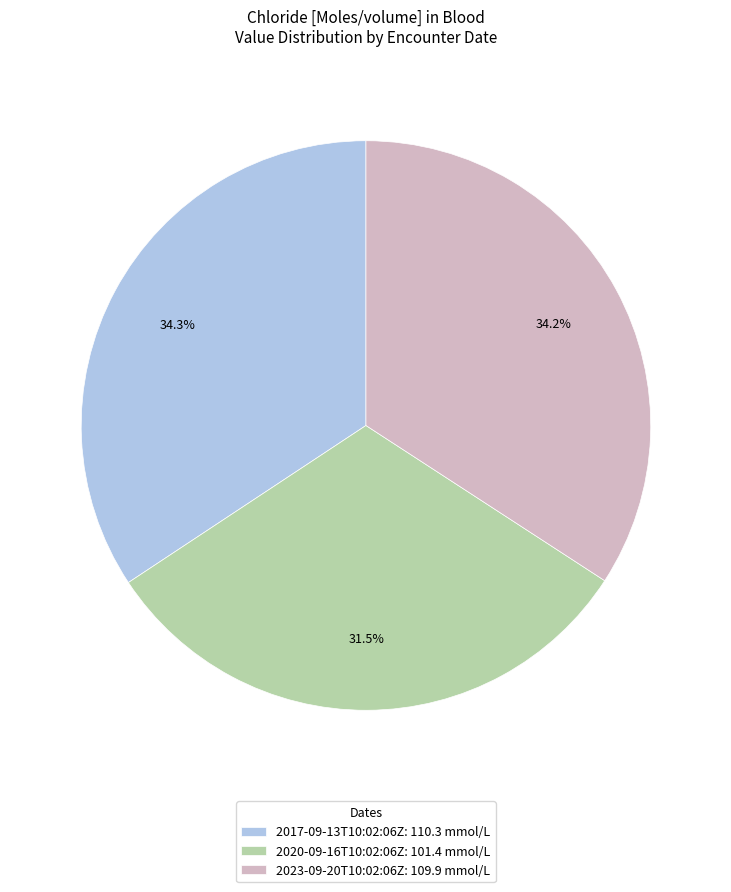

What is the ratio of the value at 2020-09-16T10:02:06Z: 101.4 mmol/L to the value at 2023-09-20T10:02:06Z: 109.9 mmol/L?

0.9